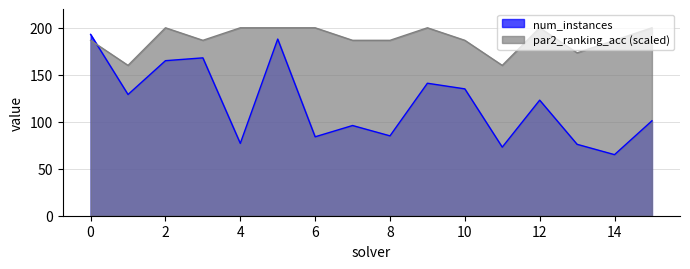

True or false: par2_ranking_acc and num_instances intersect in this chart.

True